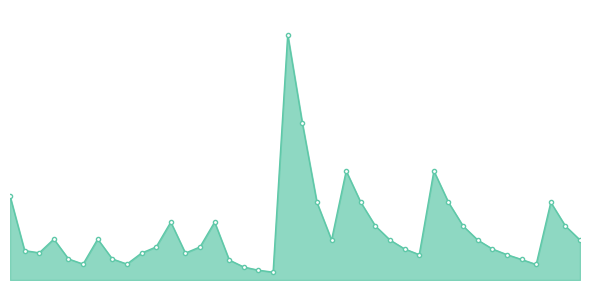

True or false: there are more than 2 points higher than both neighbors.

True